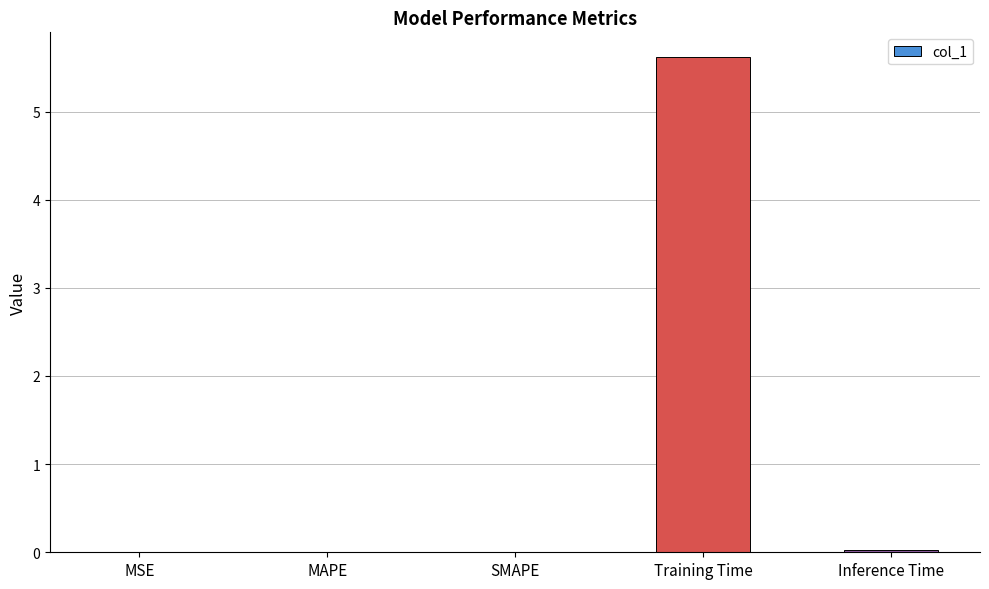

What is the maximum value shown in the chart?

5.6